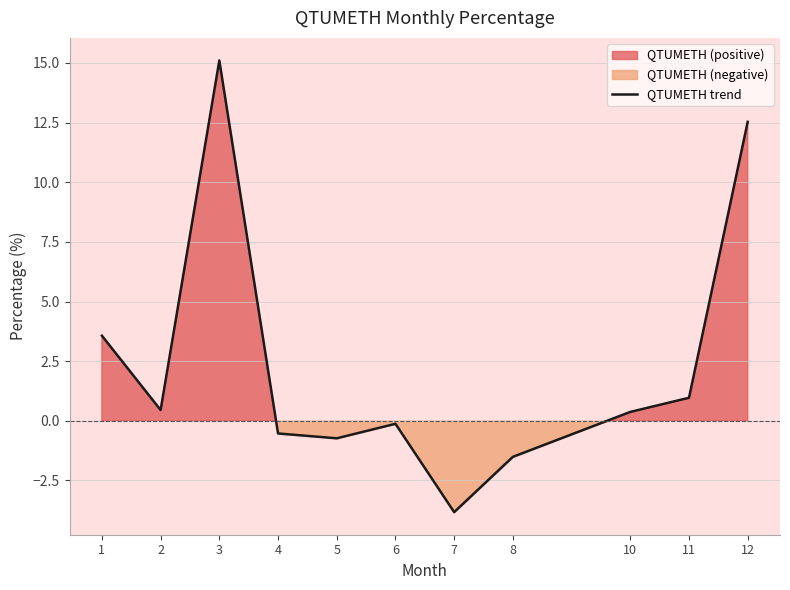

Which label corresponds to the largest value in the chart?

3